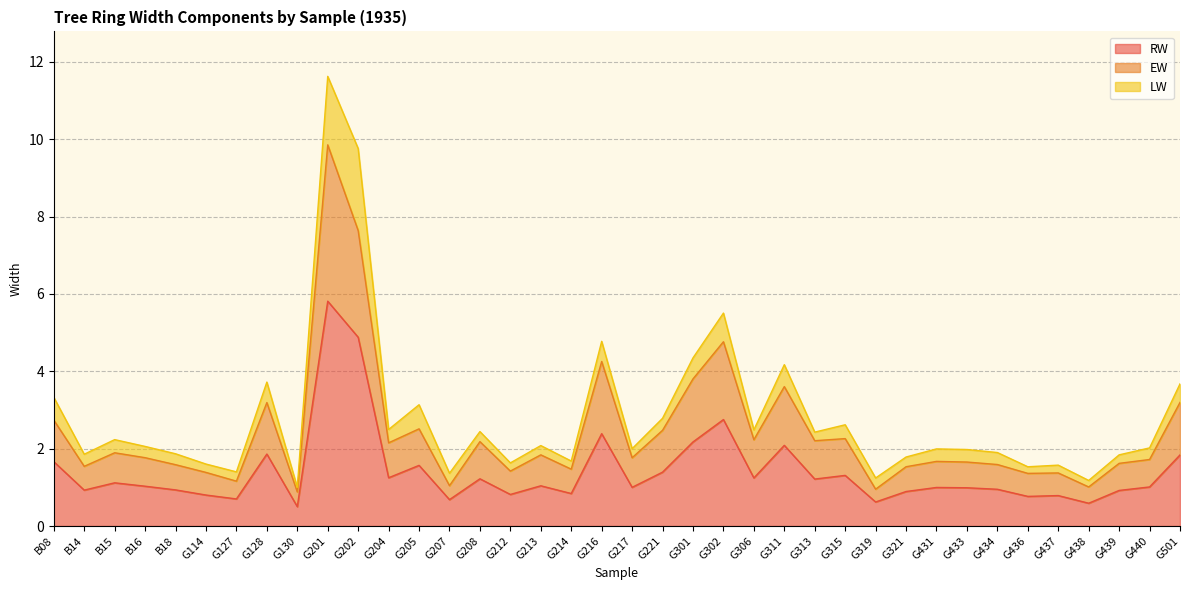

True or false: RW has a value of 0.6 at G204.

False